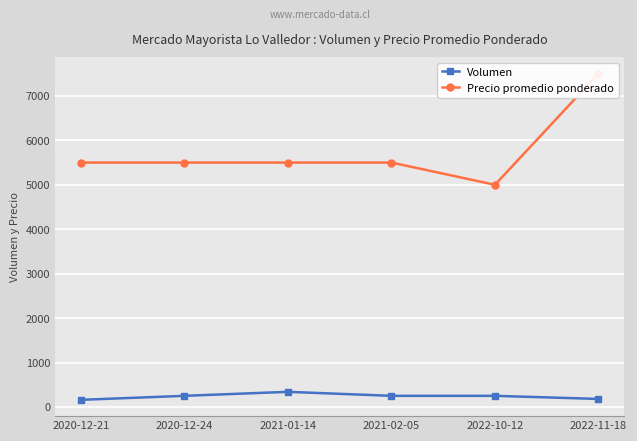

Reading left to right, list all the values displayed in this chart.

Volumen: 160	250	340	250	250	180
Precio promedio ponderado: 5500	5500	5500	5500	5000	7500